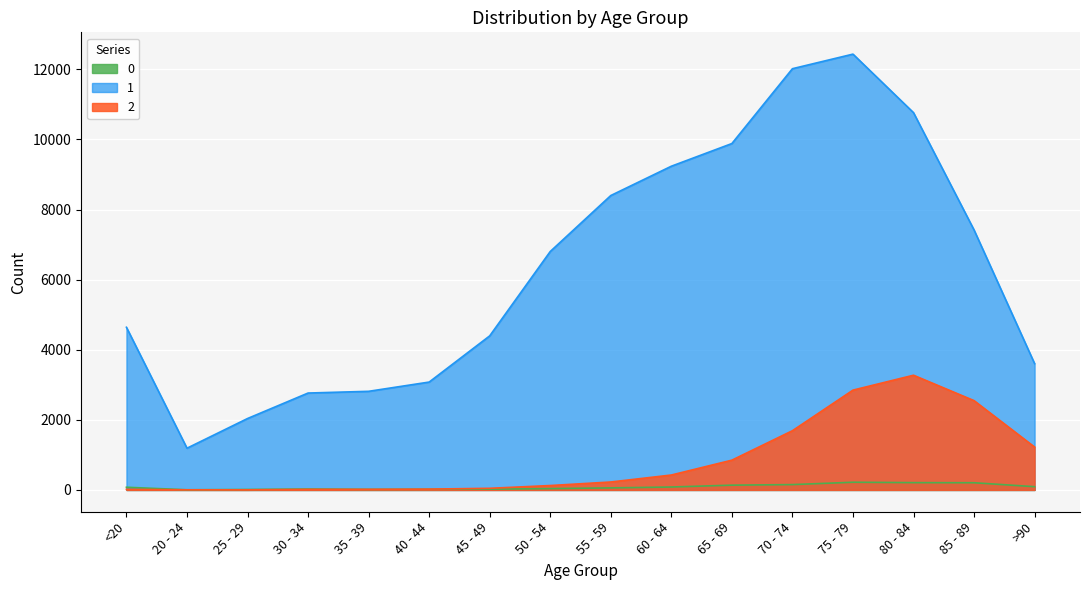

True or false: 2 has a value of 2848 at 75 - 79.

True